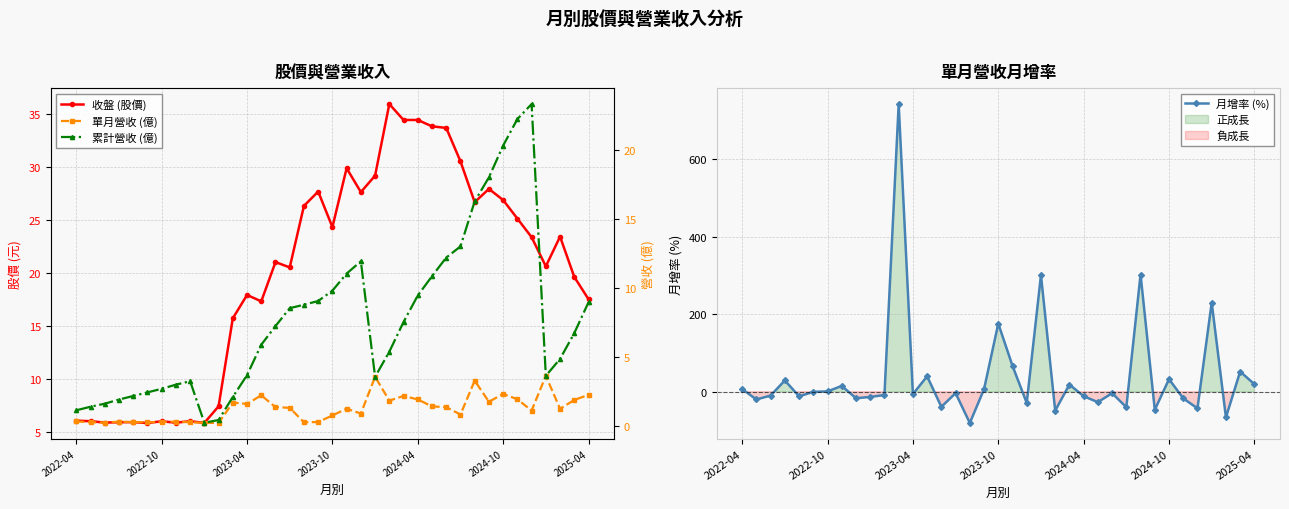

What is the maximum value for 月增率 (%)?

742.9